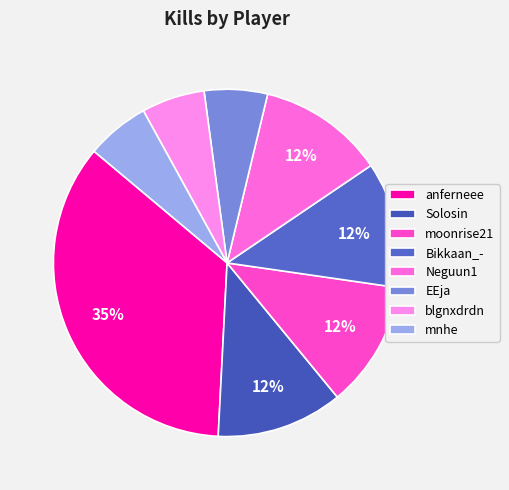

Rank the categories by value from highest to lowest.

anferneee, Solosin, moonrise21, Bikkaan_-, Neguun1, EEja, blgnxdrdn, mnhe